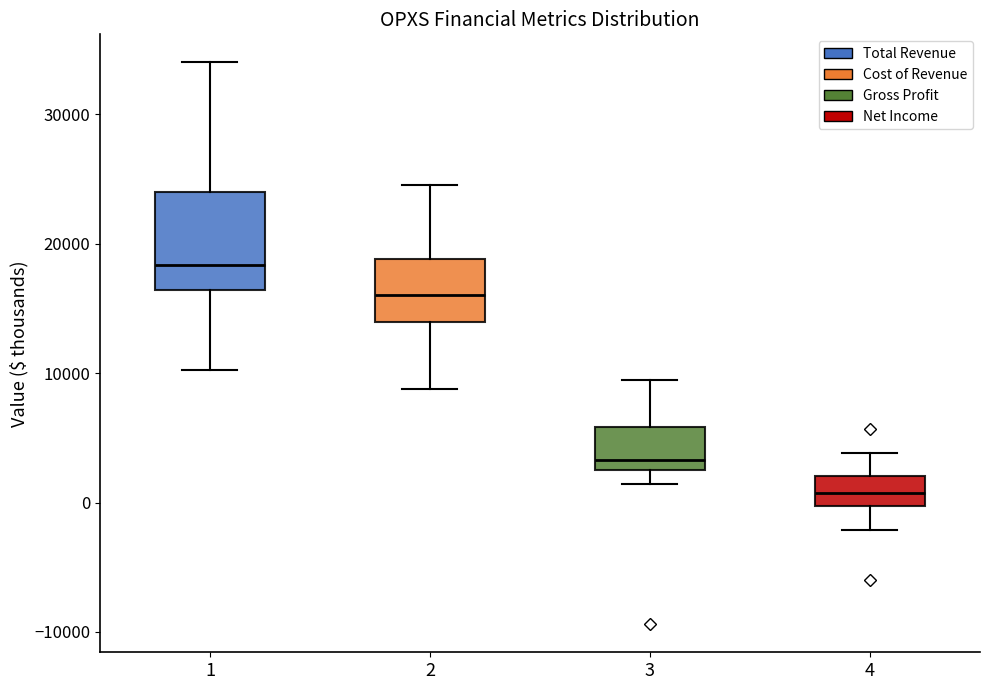

Comparing the boxes themselves (not the whiskers), which one is the tallest?

1